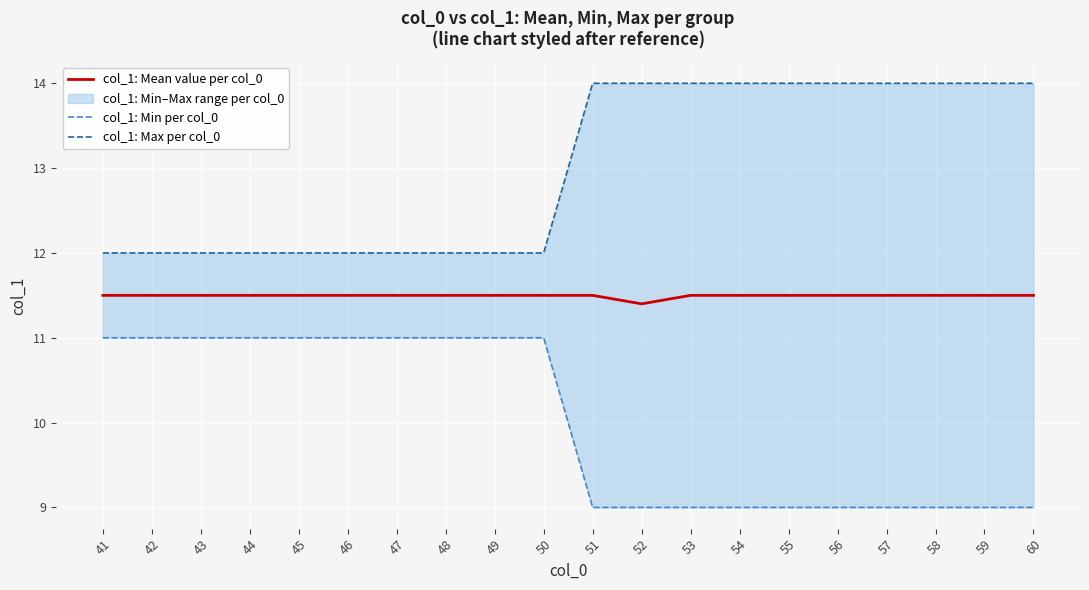

What is the sum of all col_1: Min per col_0 values?

200.0